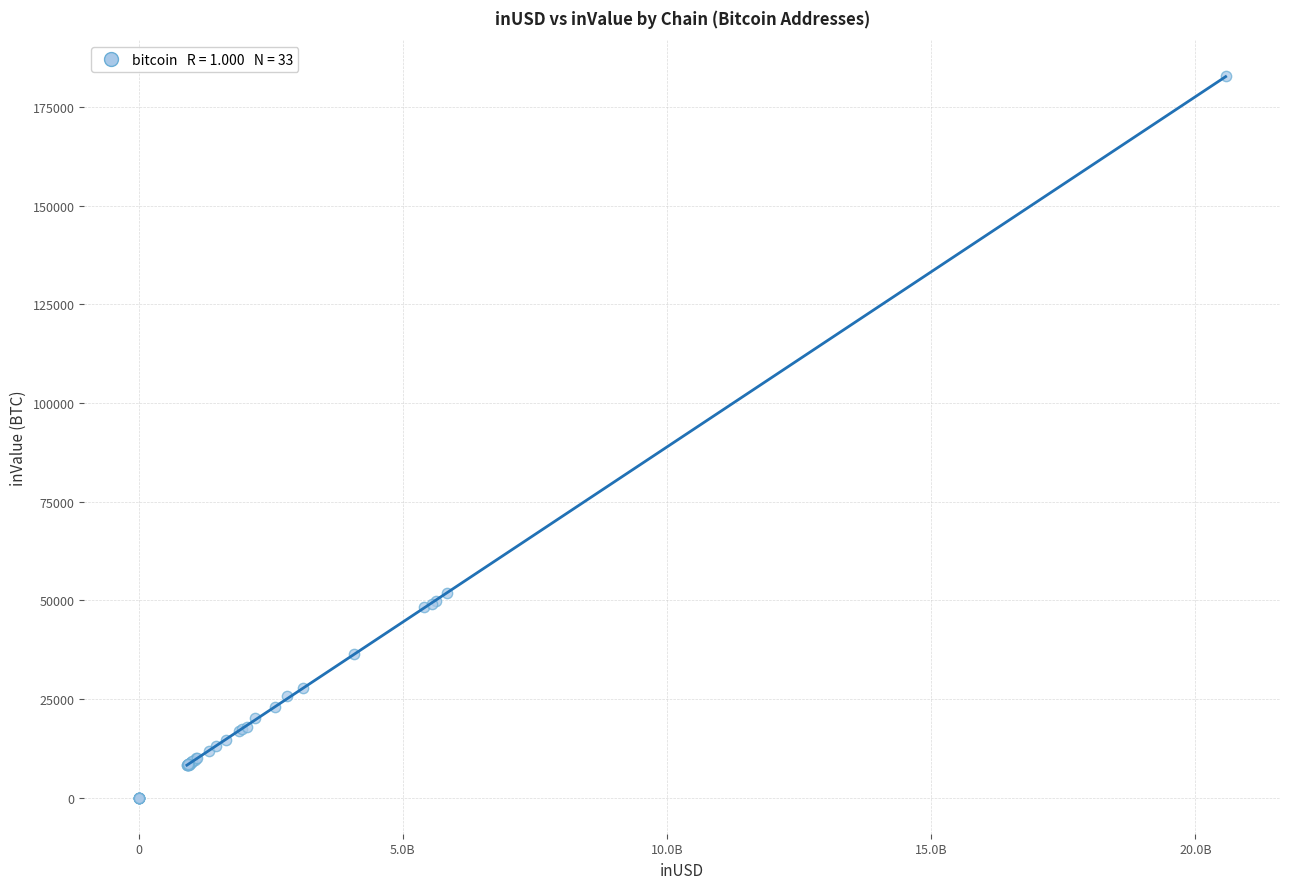

What Y value in the scatter plot is closest to 91421?

51939.1